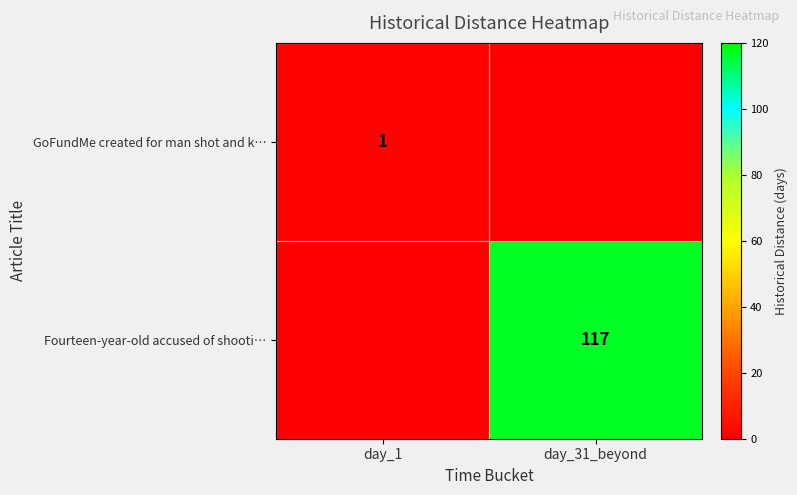

List the series in order of their peak value, highest first.

row_1, row_0